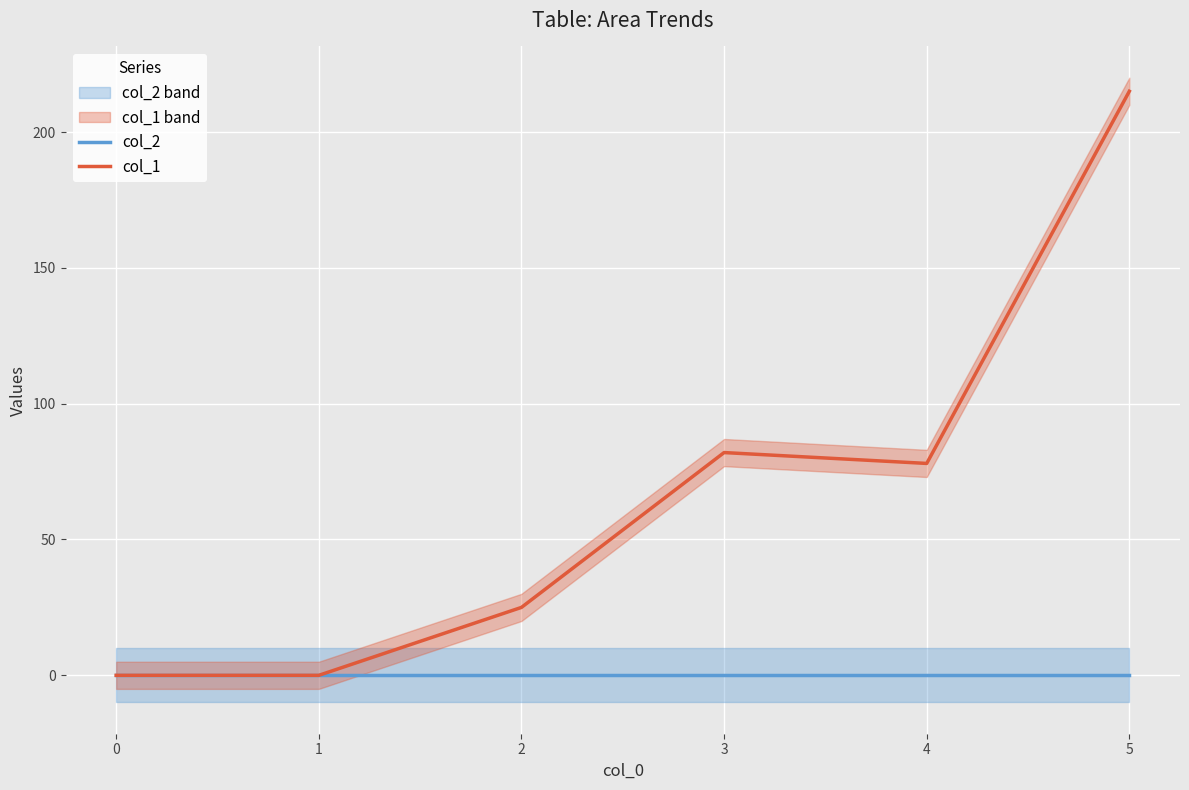

True or false: col_1 has more than 2 interior local peaks.

False